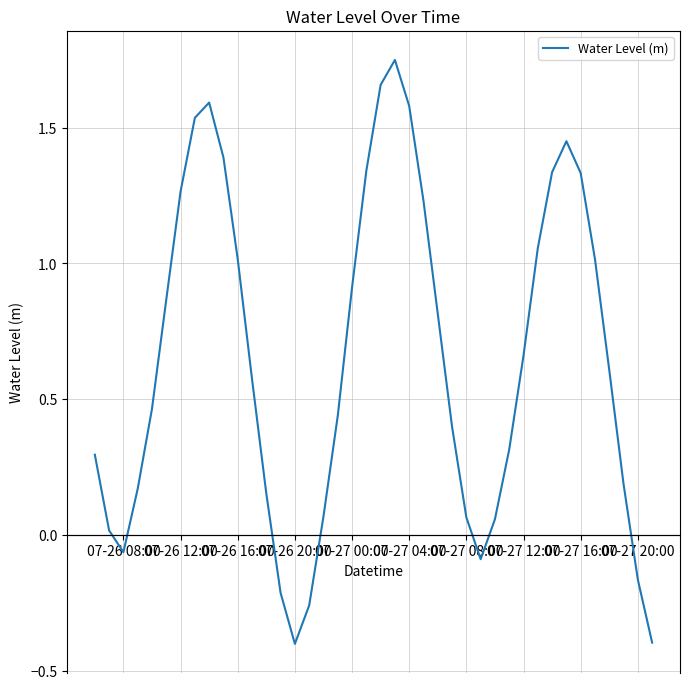

How many interior local peaks (higher than both neighbors) does the data have?

3